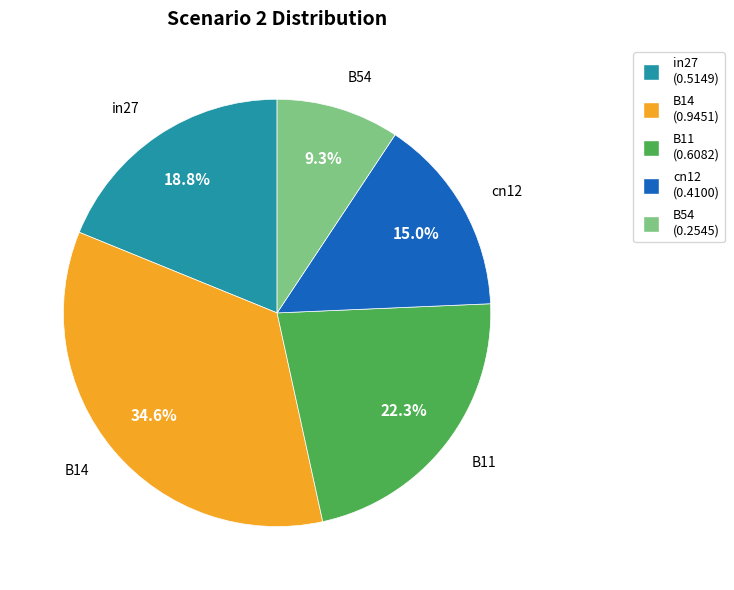

Is it true that B14 is 35% of the pie?

True